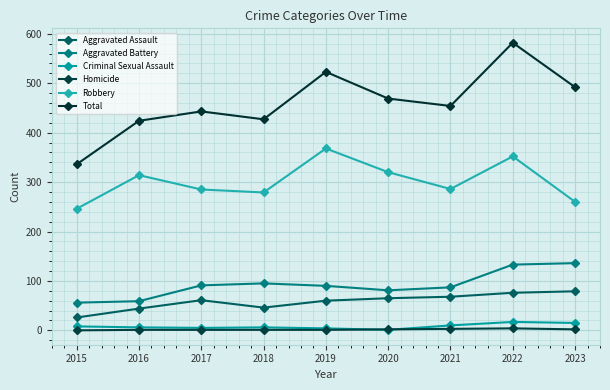

List the series in order of their peak value, lowest first.

Homicide, Criminal Sexual Assault, Aggravated Assault, Aggravated Battery, Robbery, Total